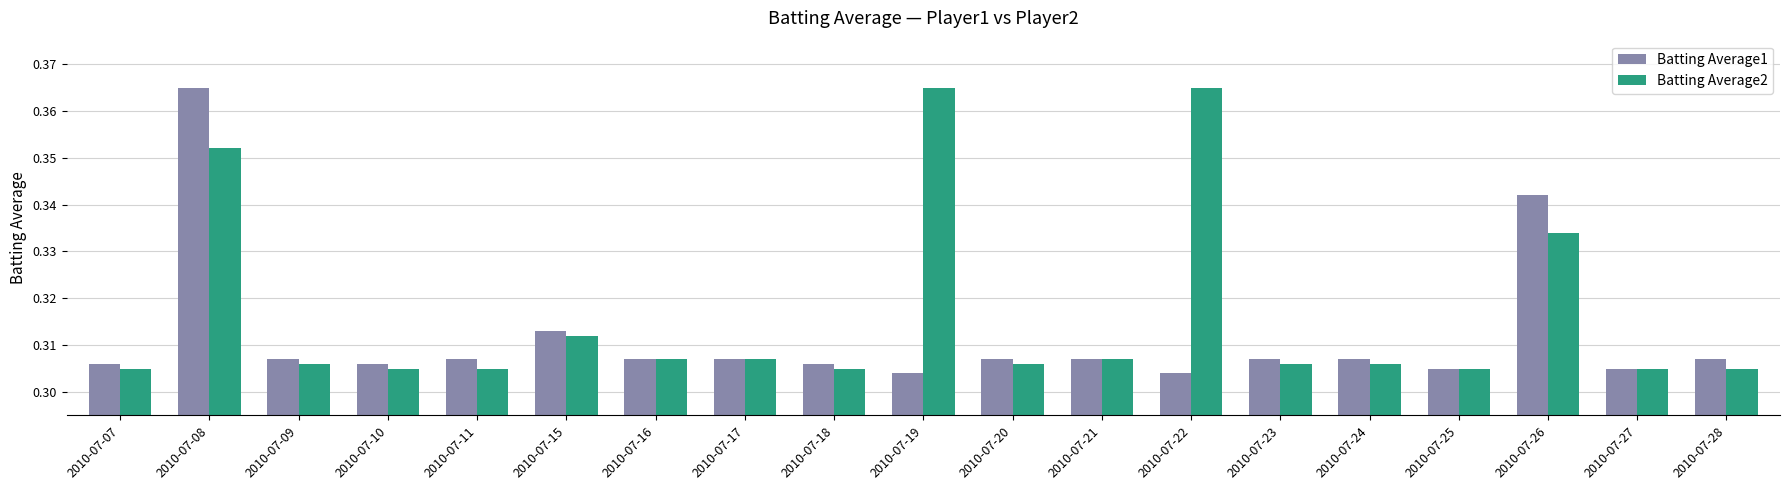

Which series changed the most between 2010-07-08 and 2010-07-18?

Batting Average1